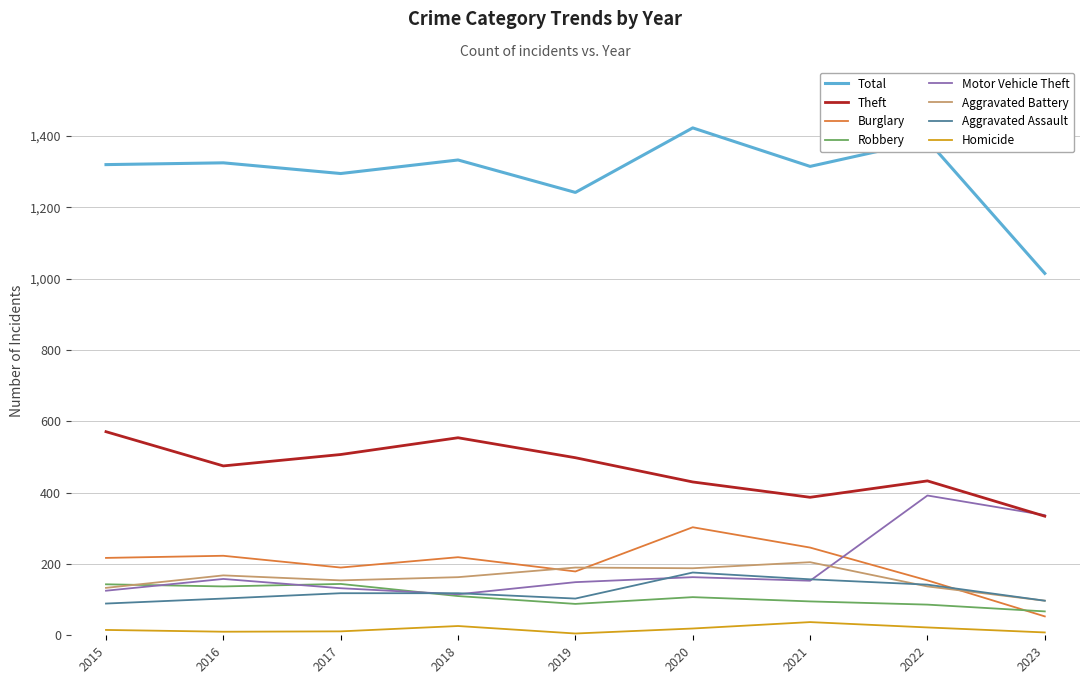

What is the difference between the highest and lowest values at 2021?

1278